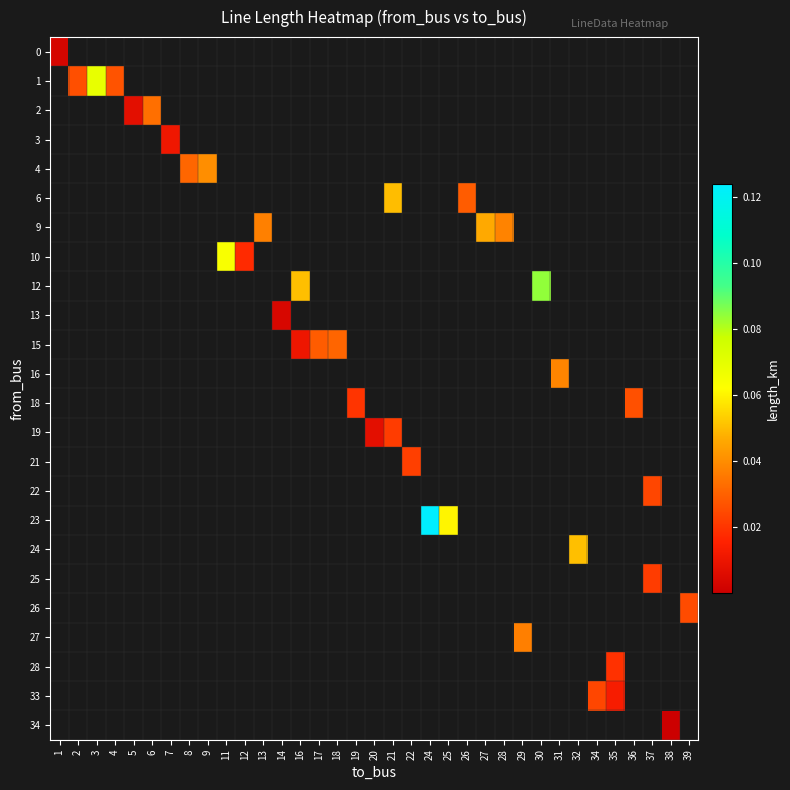

At how many categories does at least one series exceed 0?

35